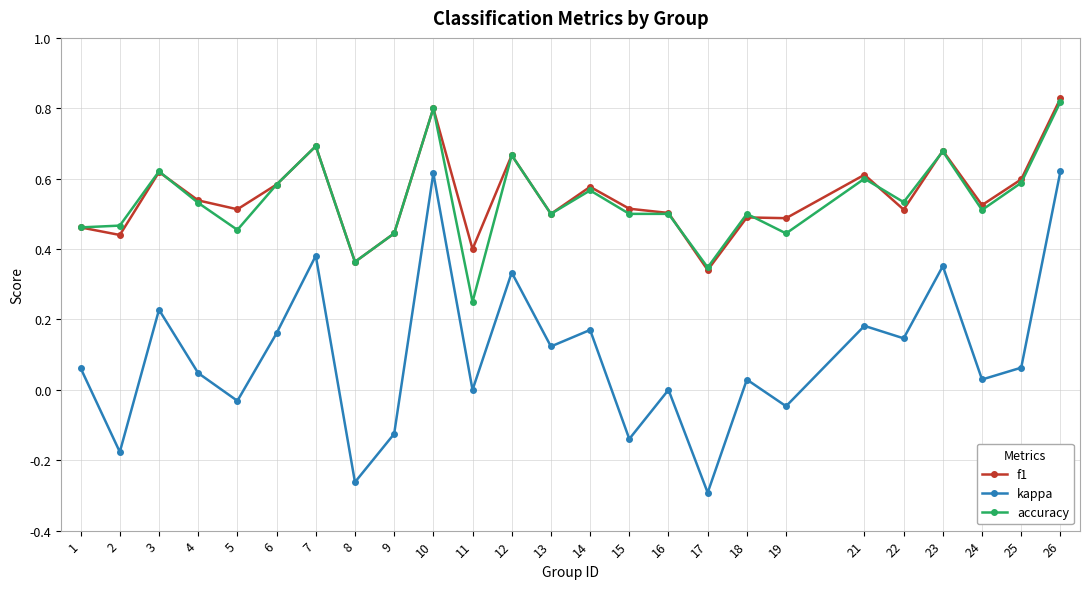

At which label is accuracy closest to 0?

11